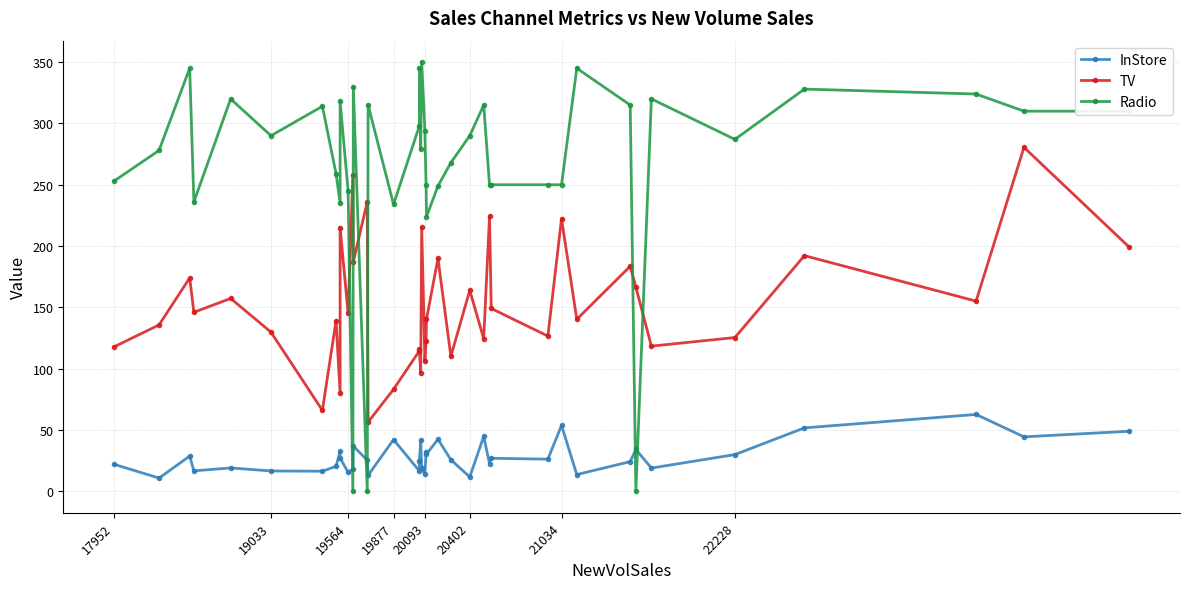

Read the InStore value at 20093.

13.8